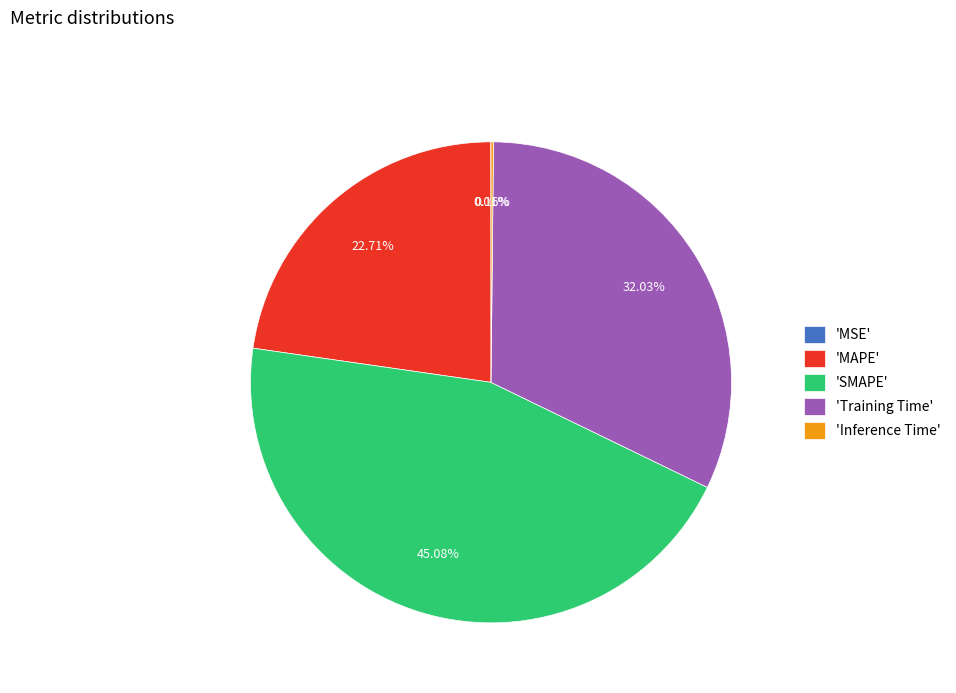

Which category has the biggest portion of the pie?

'SMAPE'